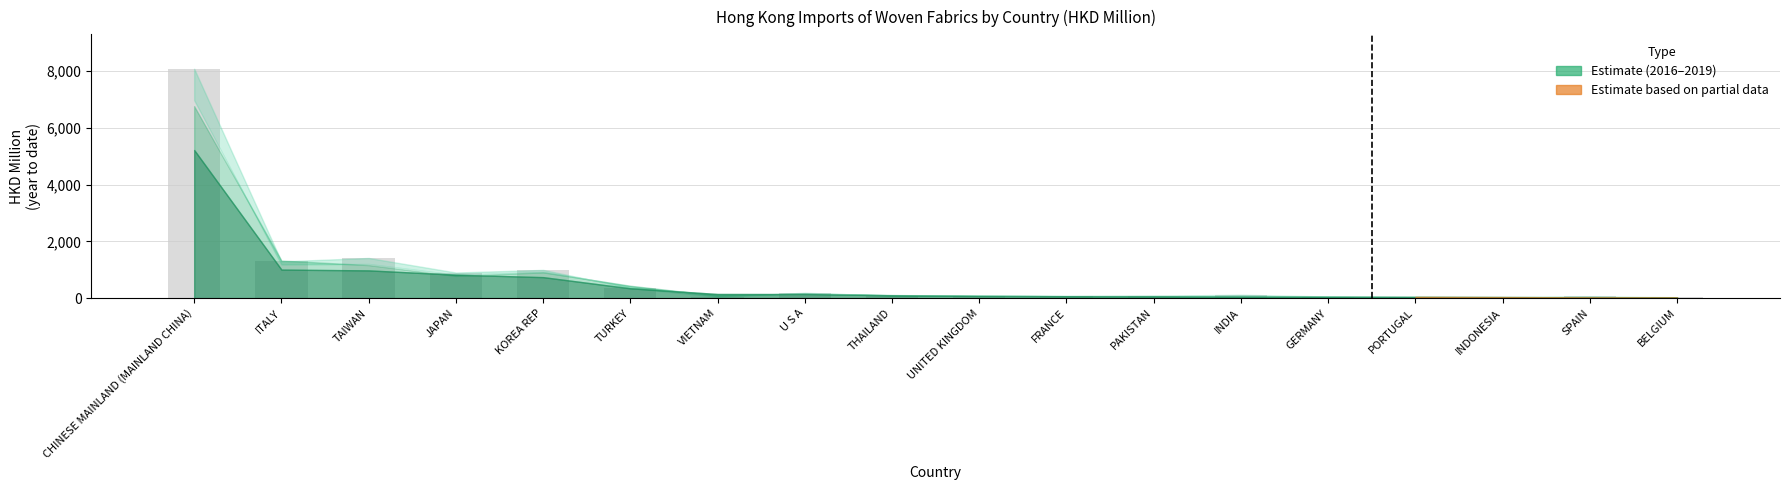

What is the greatest value displayed?

8078.2